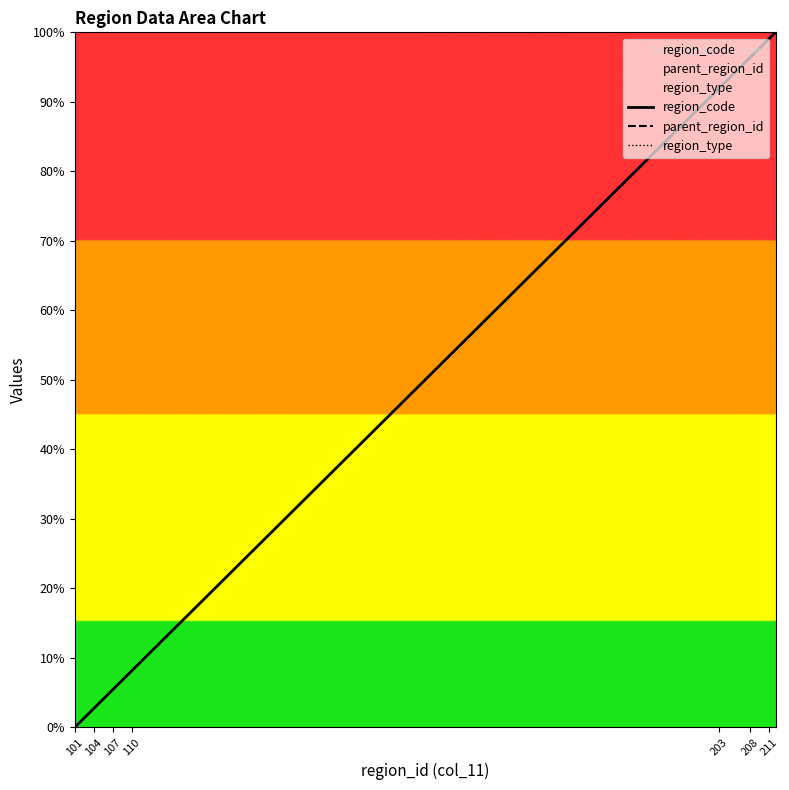

What are all the series names shown in the legend?

region_code, parent_region_id, region_type